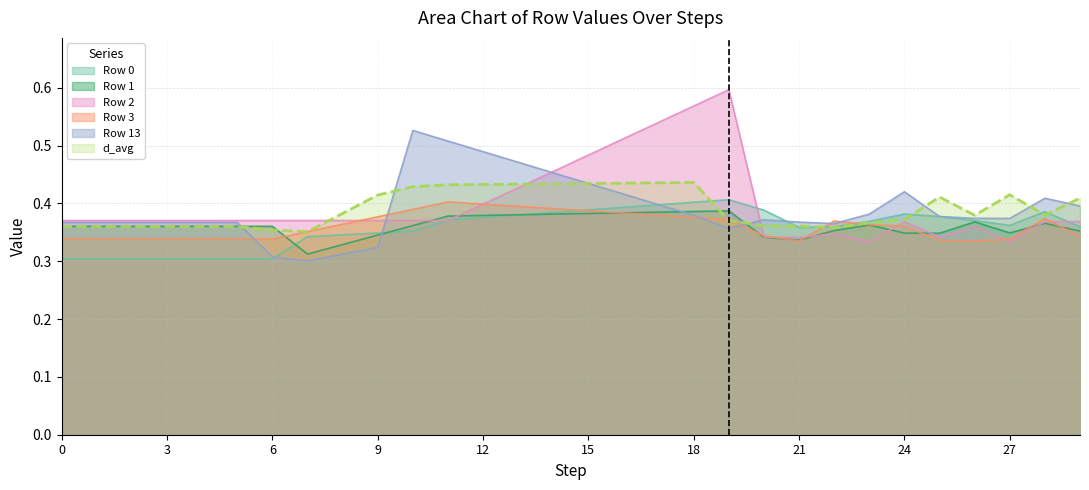

At how many categories does at least one series exceed 0?

30